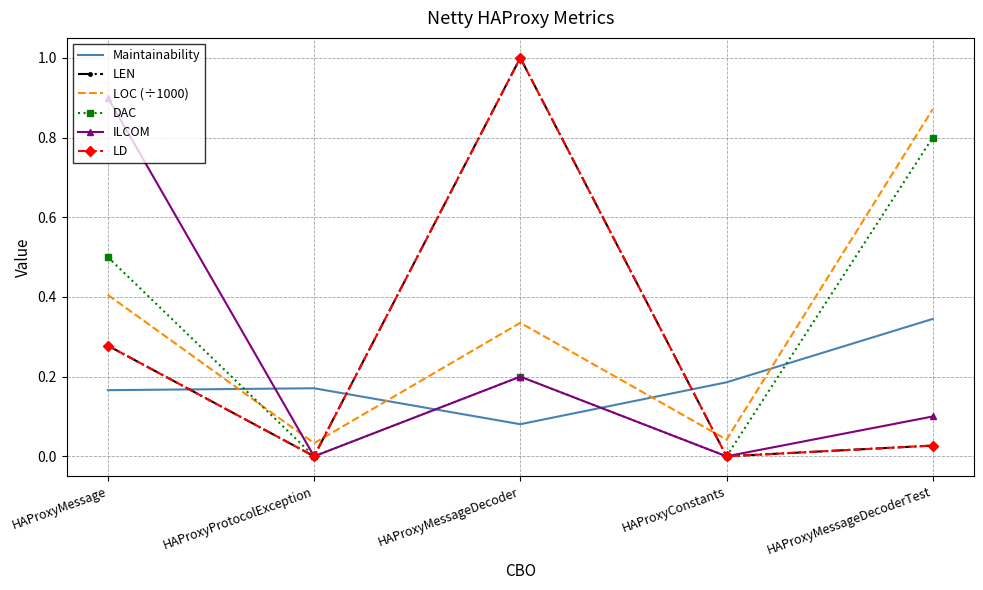

True or false: ILCOM and LD cross at least once.

False